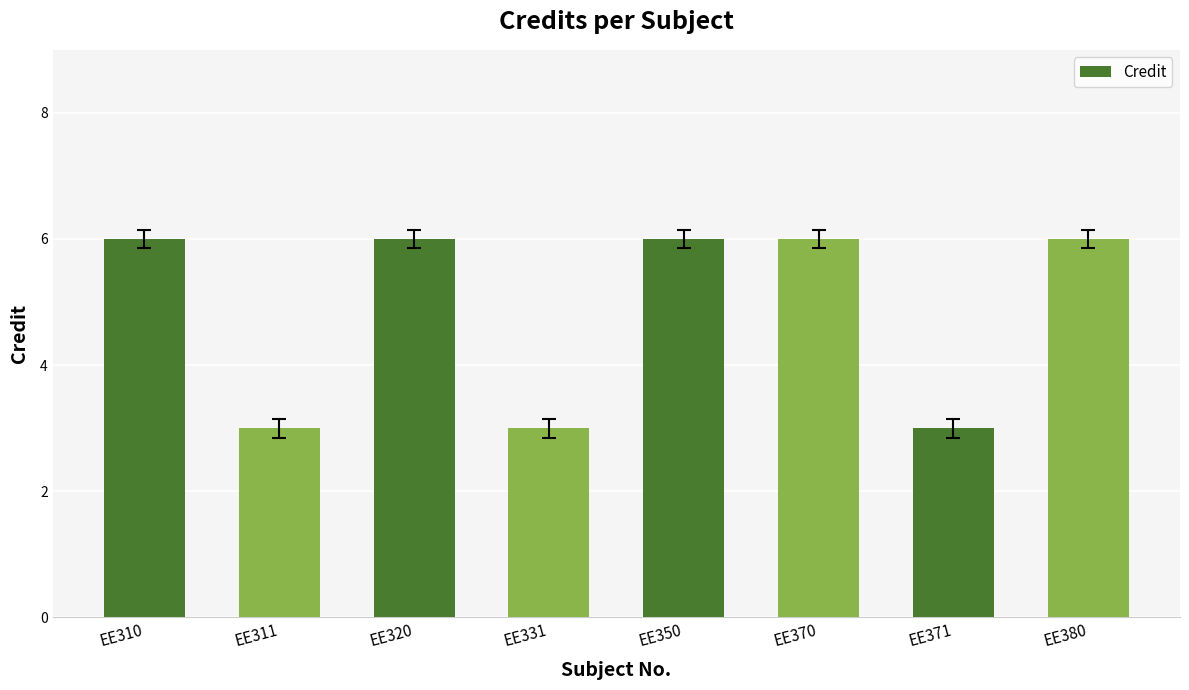

What is the value of the 4th bar from the left?

3